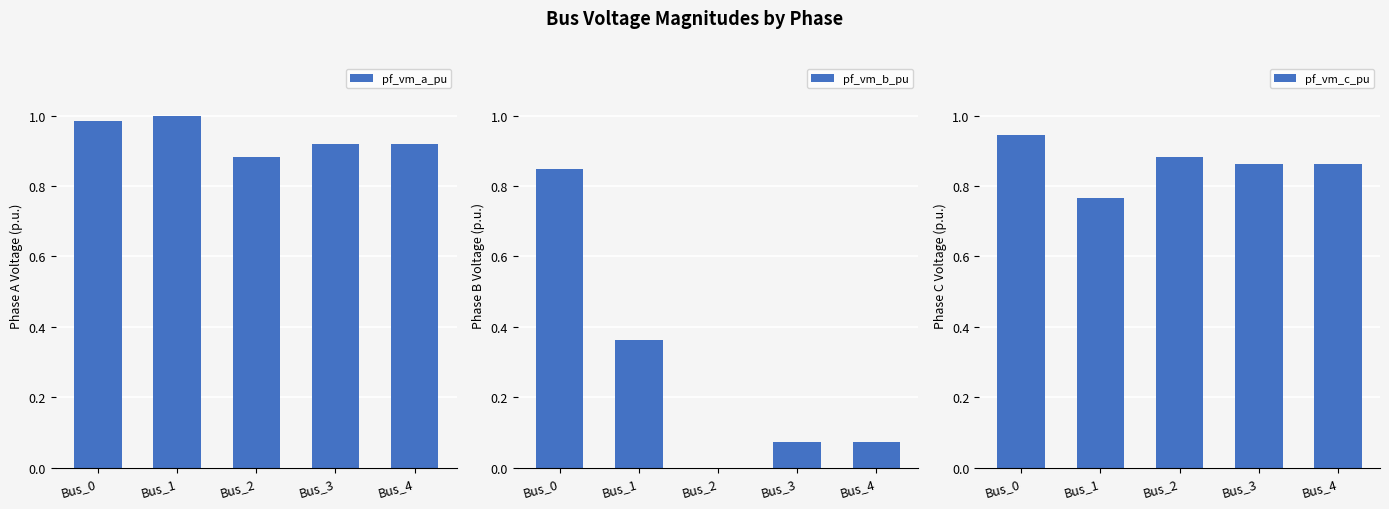

At how many categories does at least one series exceed 0?

5